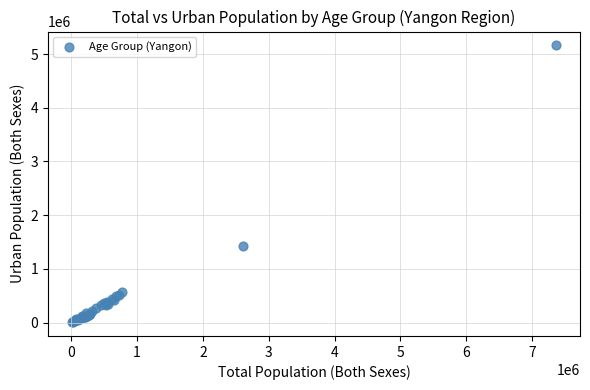

What Y value in the scatter plot is closest to 2584380?

1428659